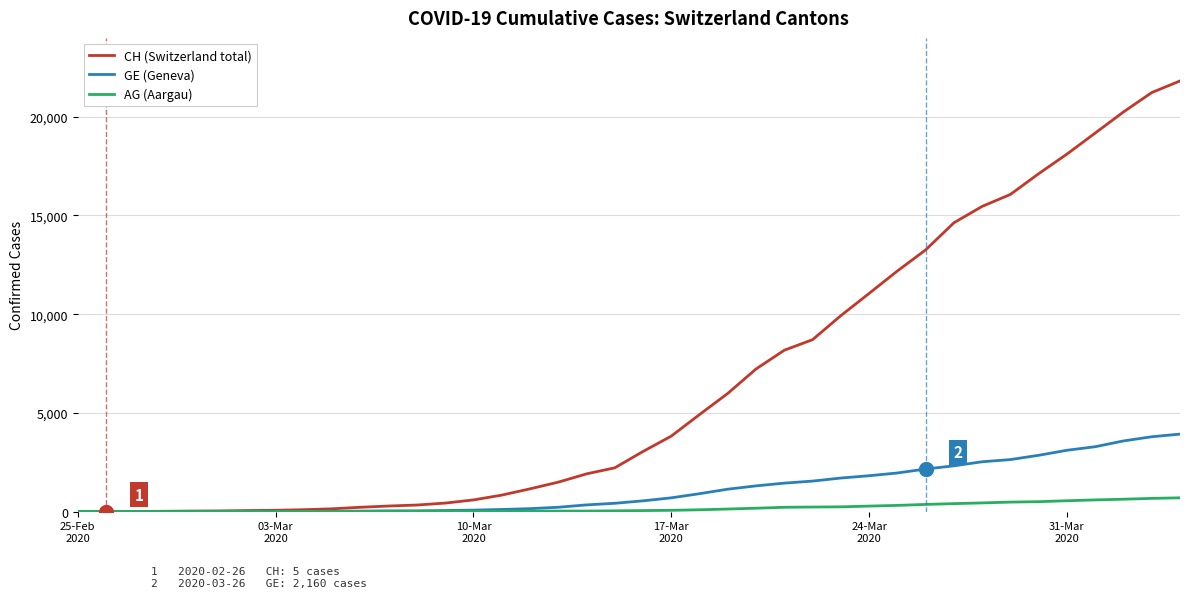

Which series has the largest total across all categories?

CH (Switzerland total)